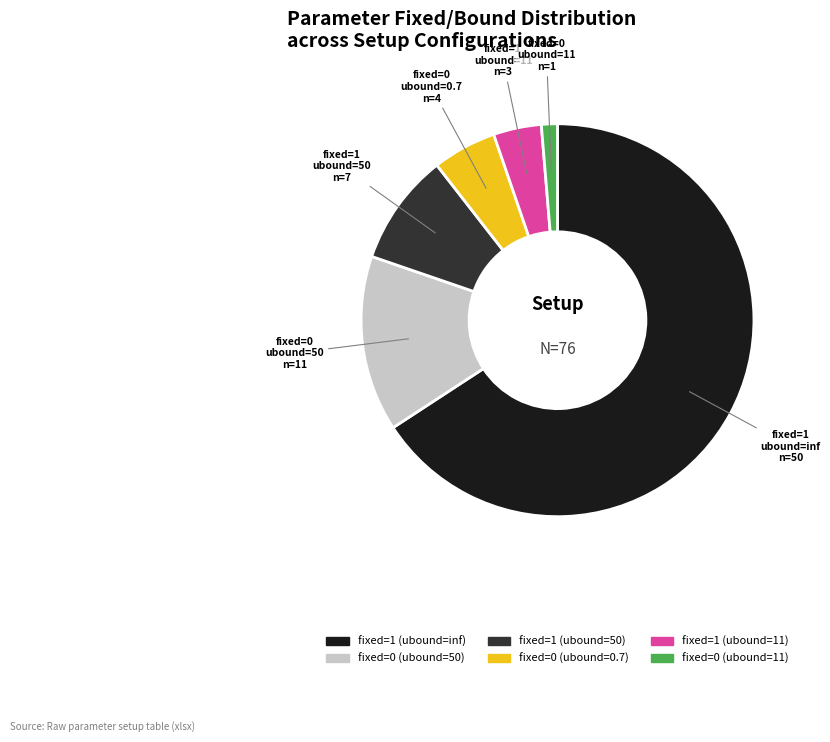

Is the sum of fixed=1 (ubound=inf) and fixed=0 (ubound=0.7) greater than half?

Yes